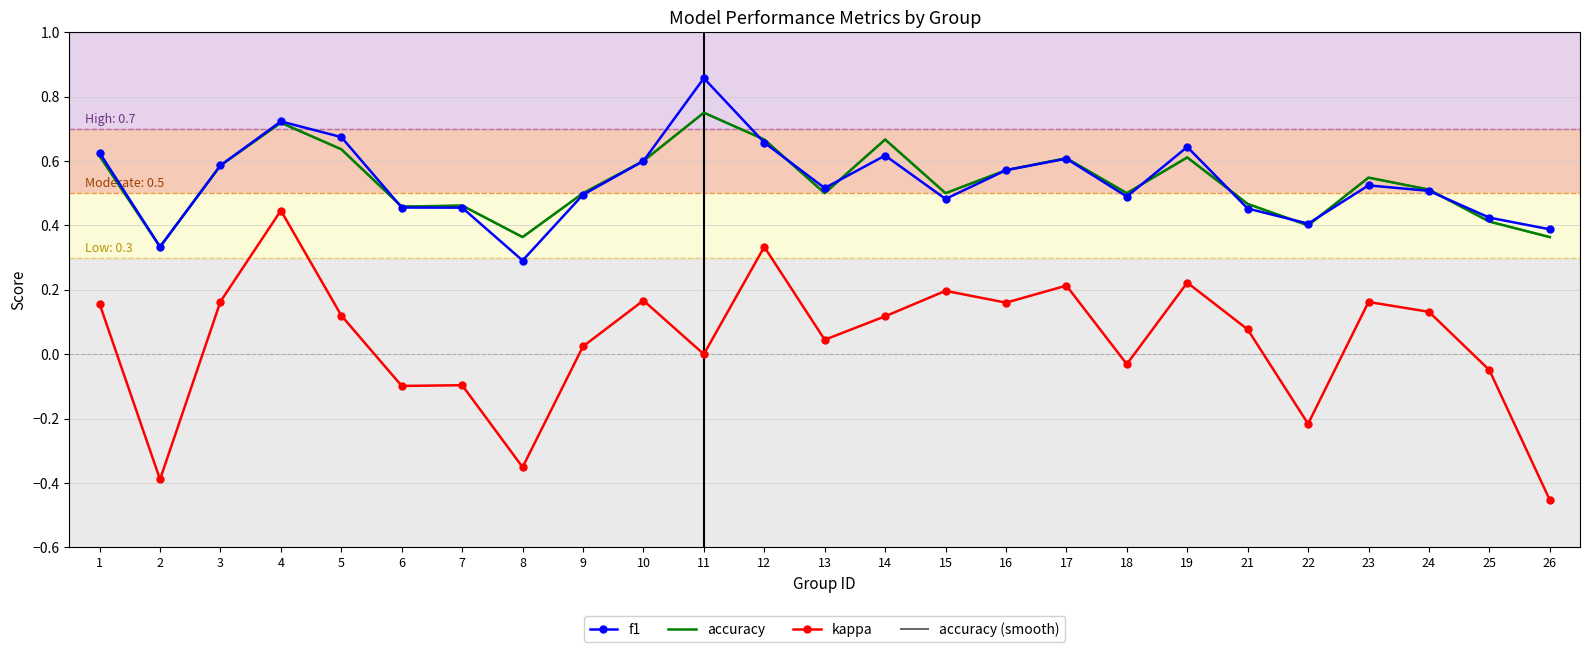

Which category has the highest value in the accuracy series?

11